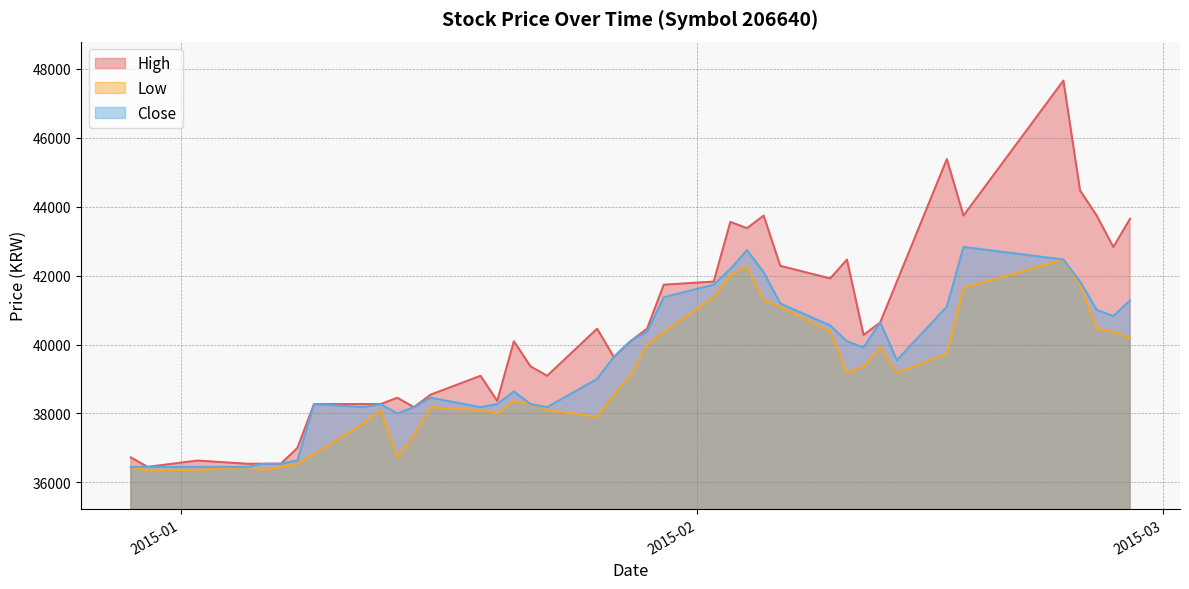

True or false: Low and High intersect in this chart.

False